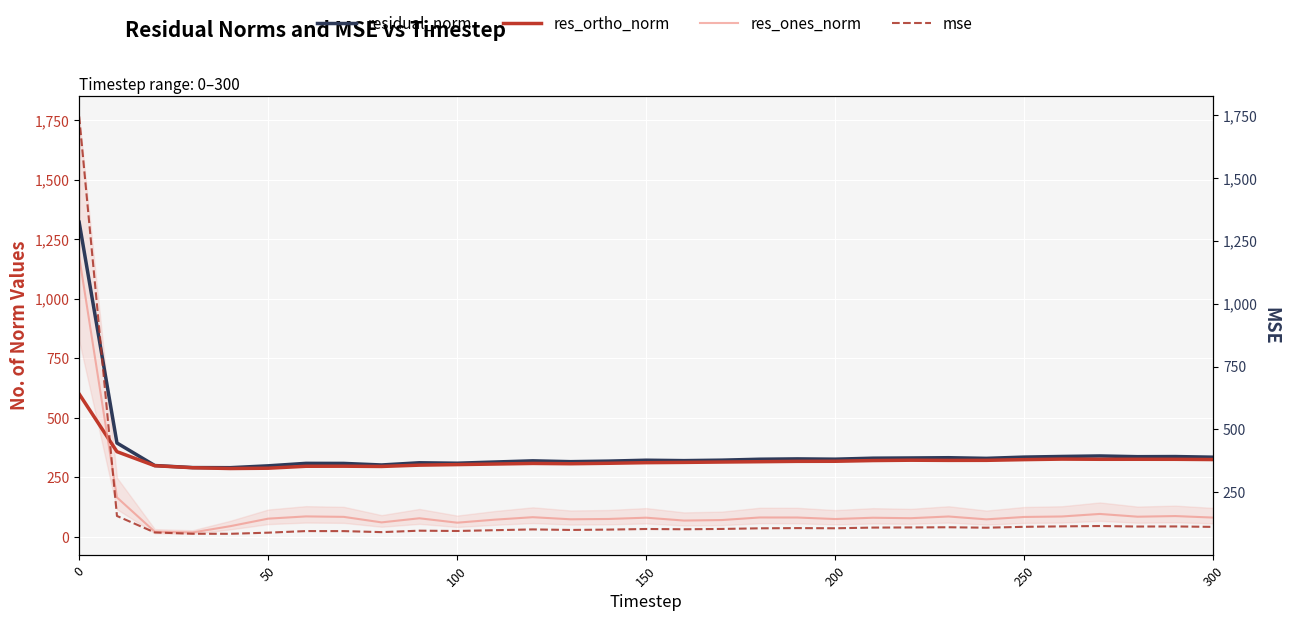

Which series ends up on top after the final intersection of res_ones_norm and res_ortho_norm?

res_ortho_norm